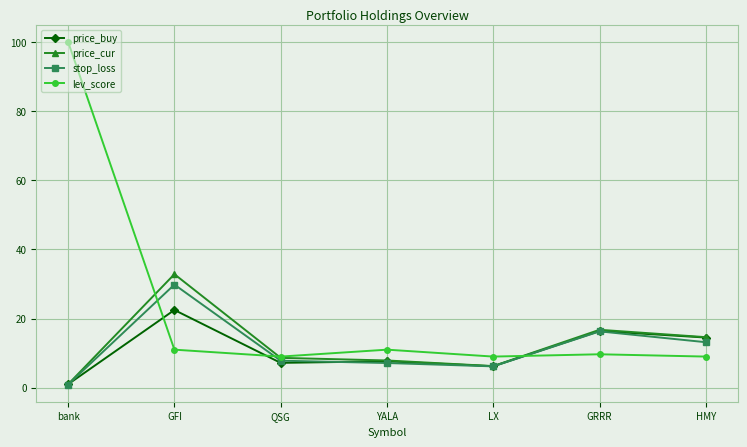

What is the difference between the stop_loss values at HMY and QSG?

5.3